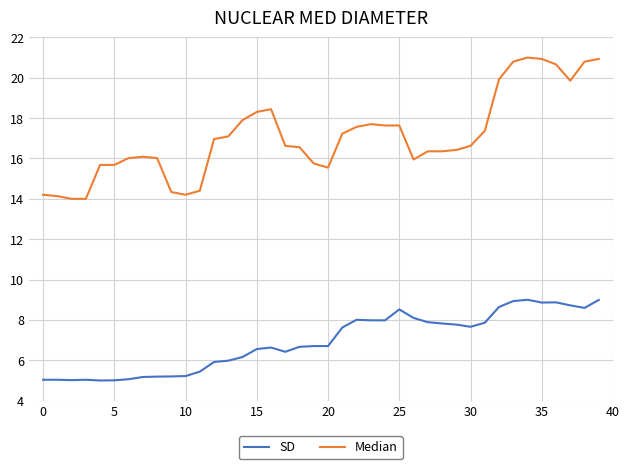

True or false: SD and Median cross at least once.

False